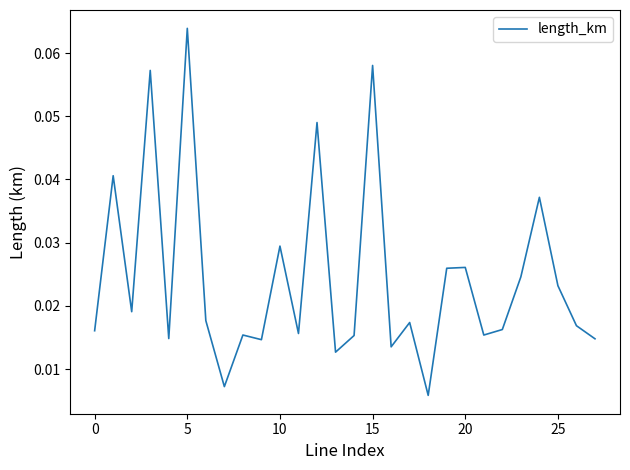

At which category does the chart reach its minimum across all series?

18